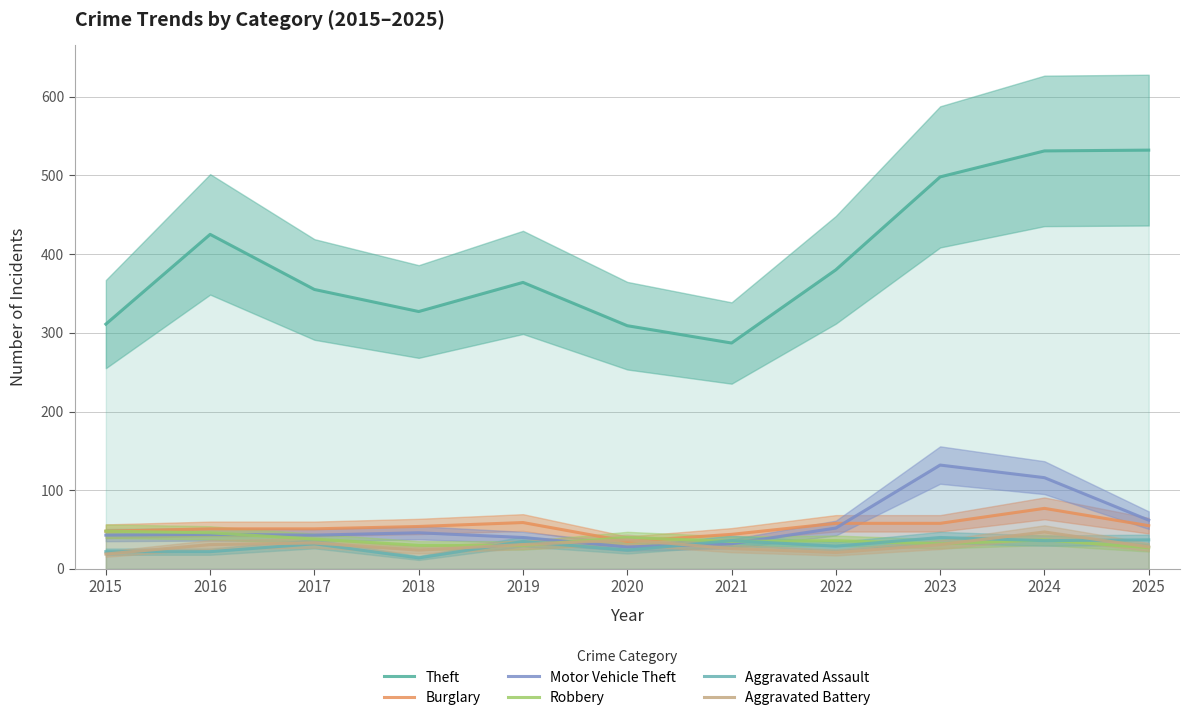

What is the difference between the maximum and second lowest values in the Burglary series?

33